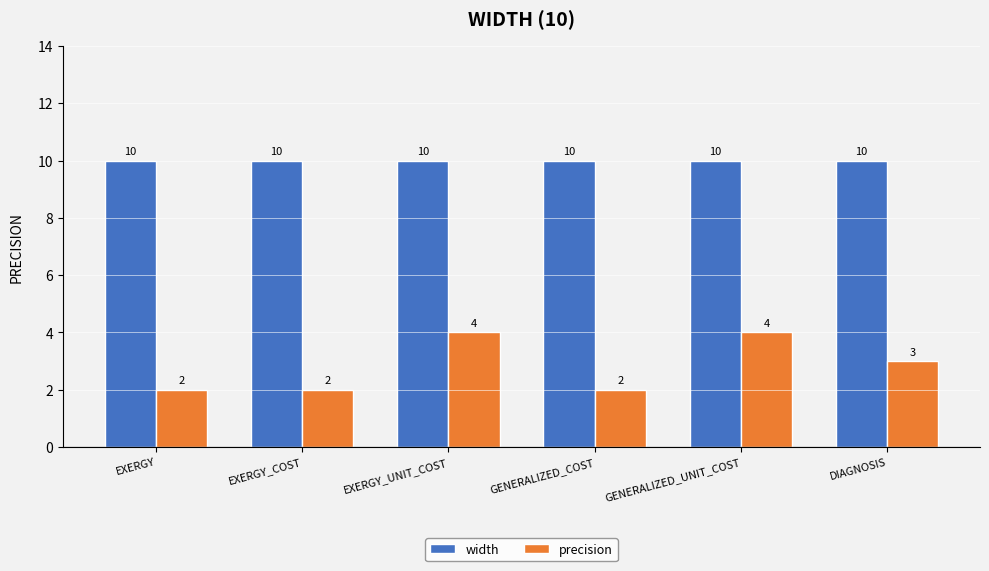

List the series in order of their overall mean, lowest first.

precision, width